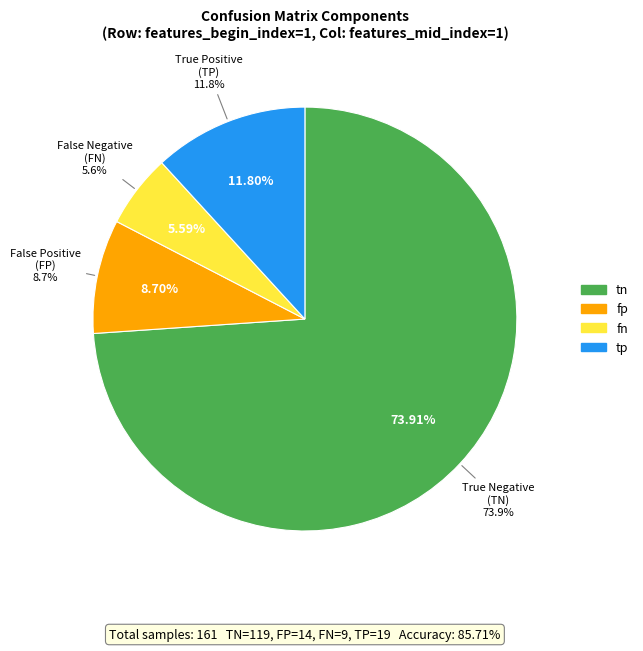

Count the number of slices in the pie.

4